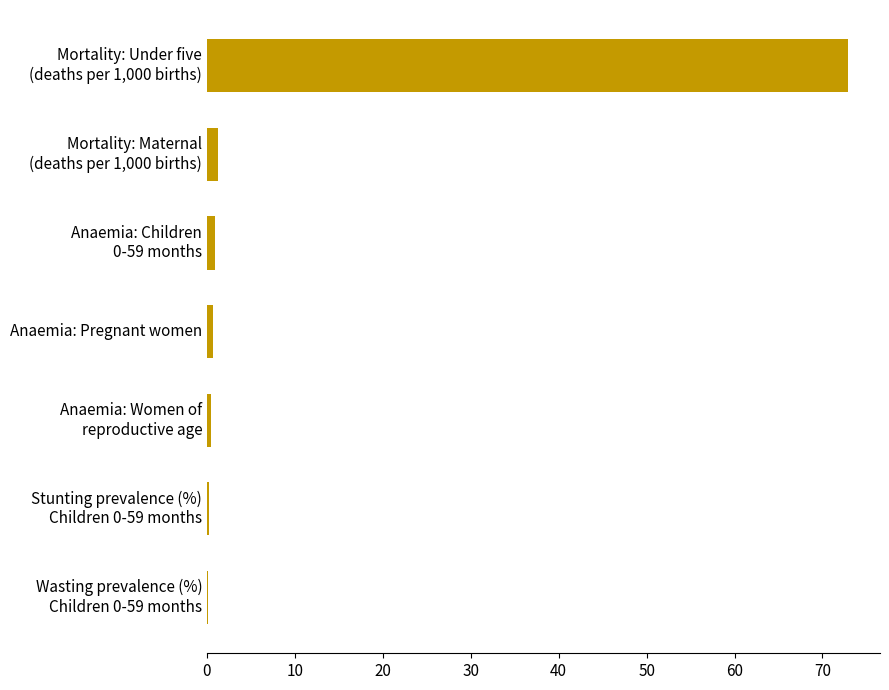

What is the greatest value displayed?

72.9